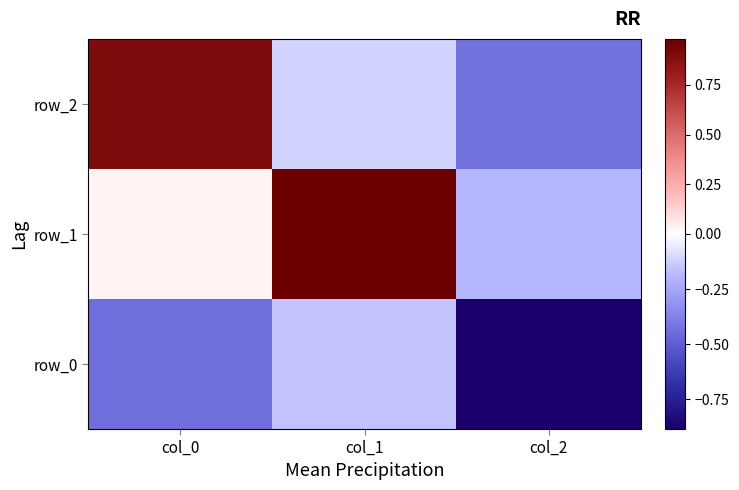

Reading left to right, what are all the values shown in this chart?

row_0: -0.4	-0.2	-0.9
row_1: 0.0	1.0	-0.2
row_2: 0.9	-0.1	-0.4